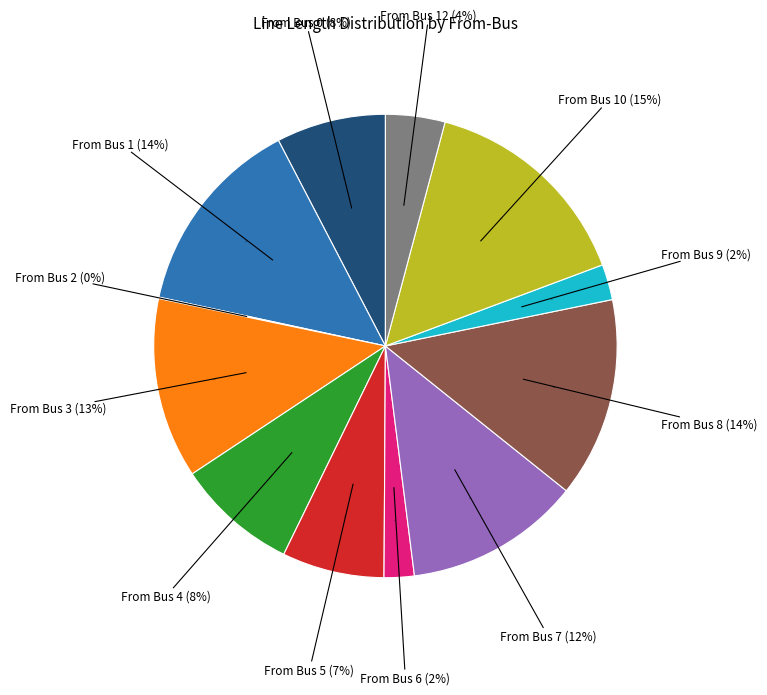

Is Bus 3 the majority of the pie?

No